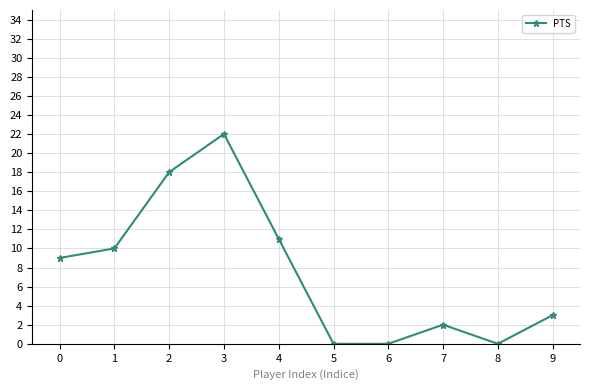

Where is the first local maximum?

3